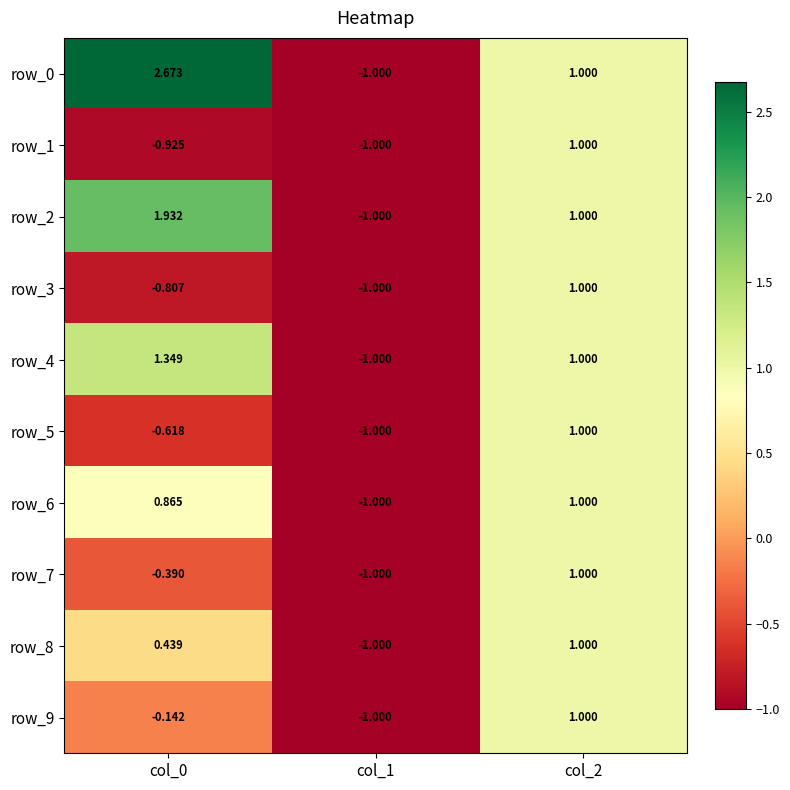

What is the total value across all series at col_0?

4.4